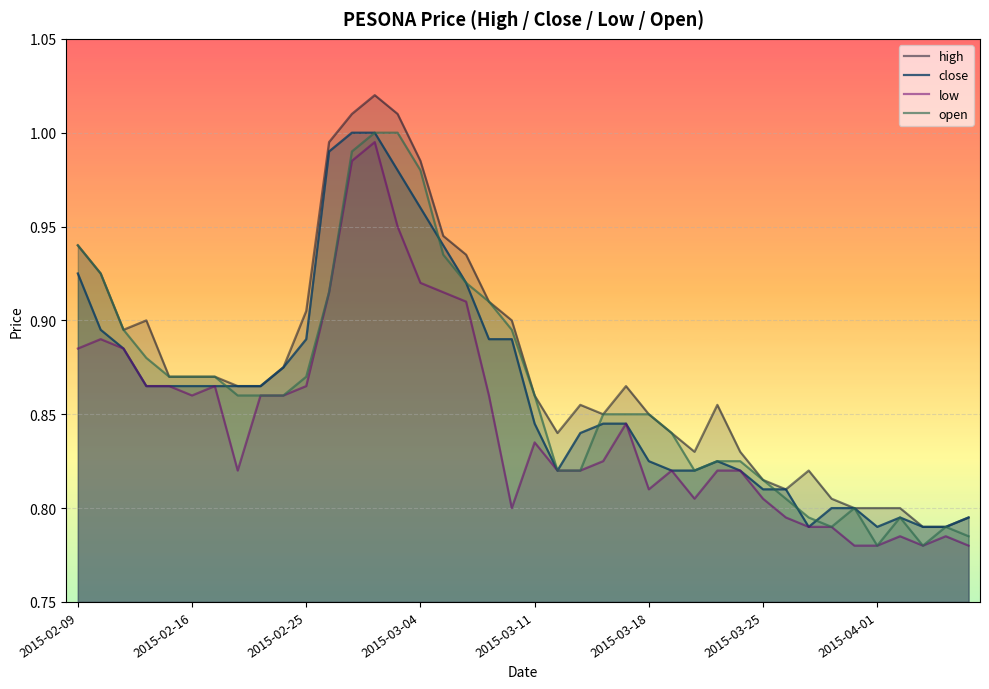

Is it true that low equals 0.6 at 2015-03-25?

False